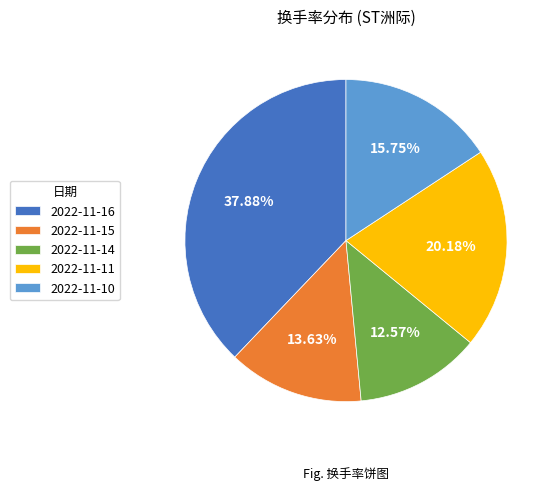

To the nearest percent, what is the combined percentage of 2022-11-14 and 2022-11-15?

26%